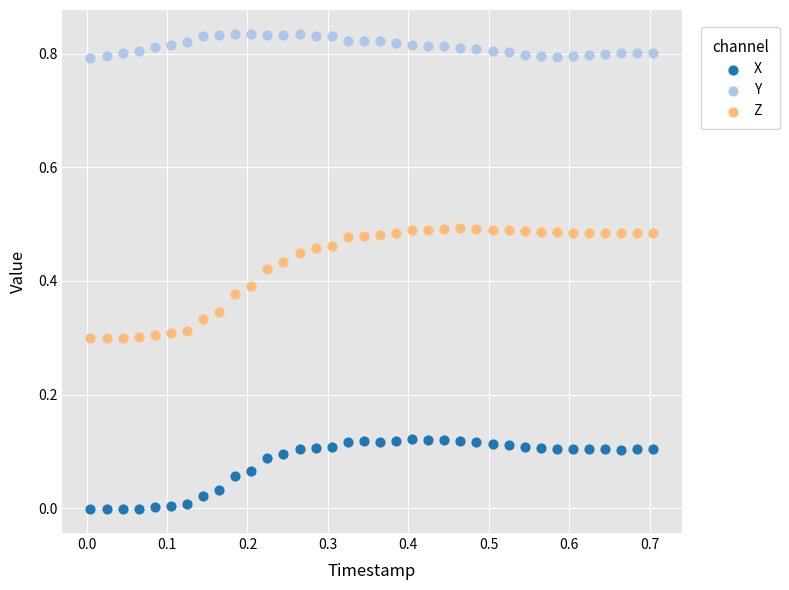

Which series reaches the maximum Y coordinate?

Y